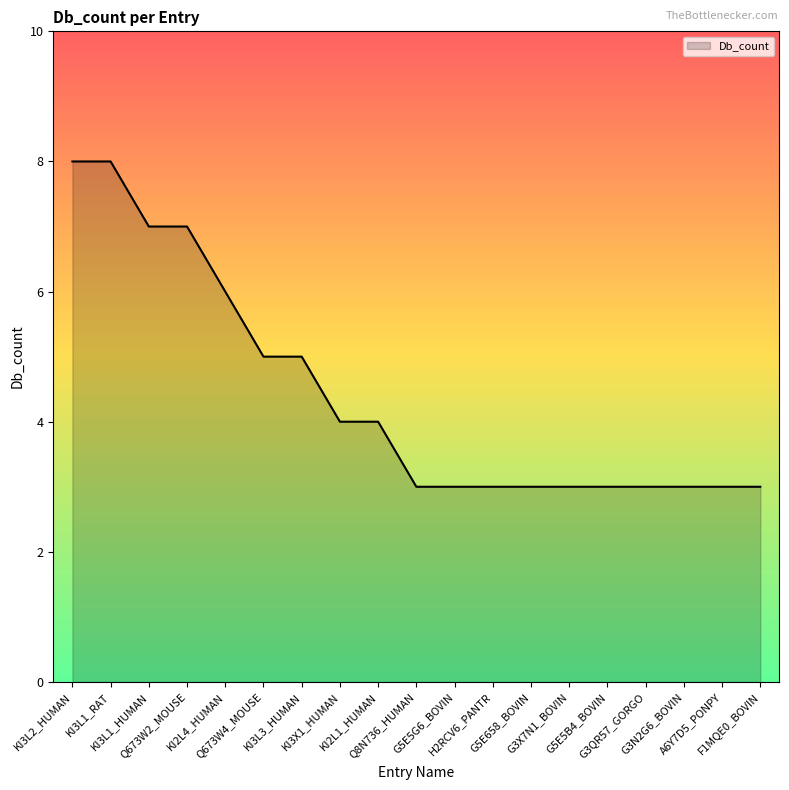

What is the difference between the maximum and minimum values?

5